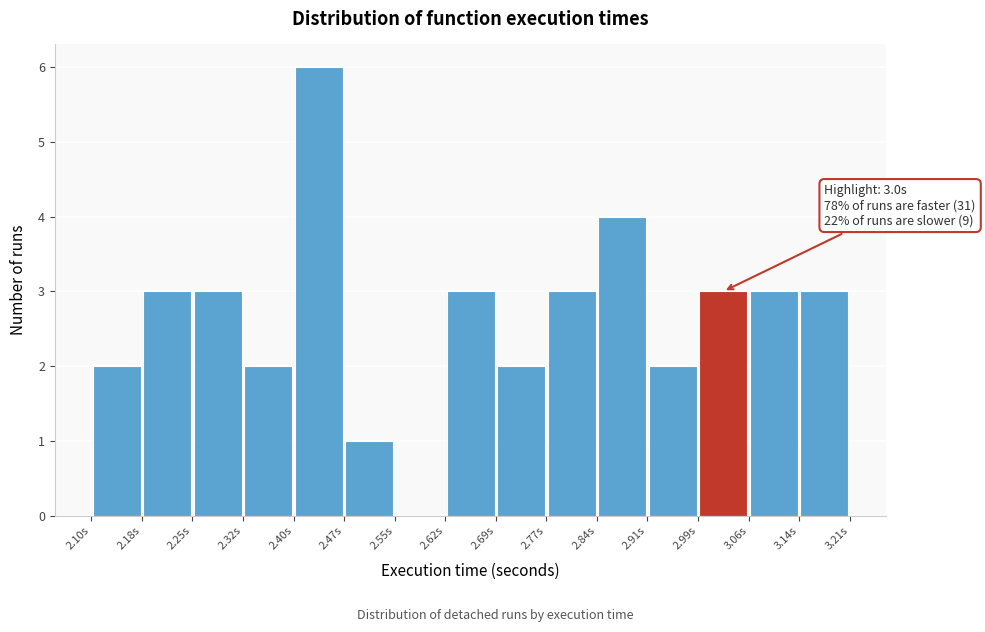

Over which range of the x-axis is the bar tallest?

2.40 to 2.47